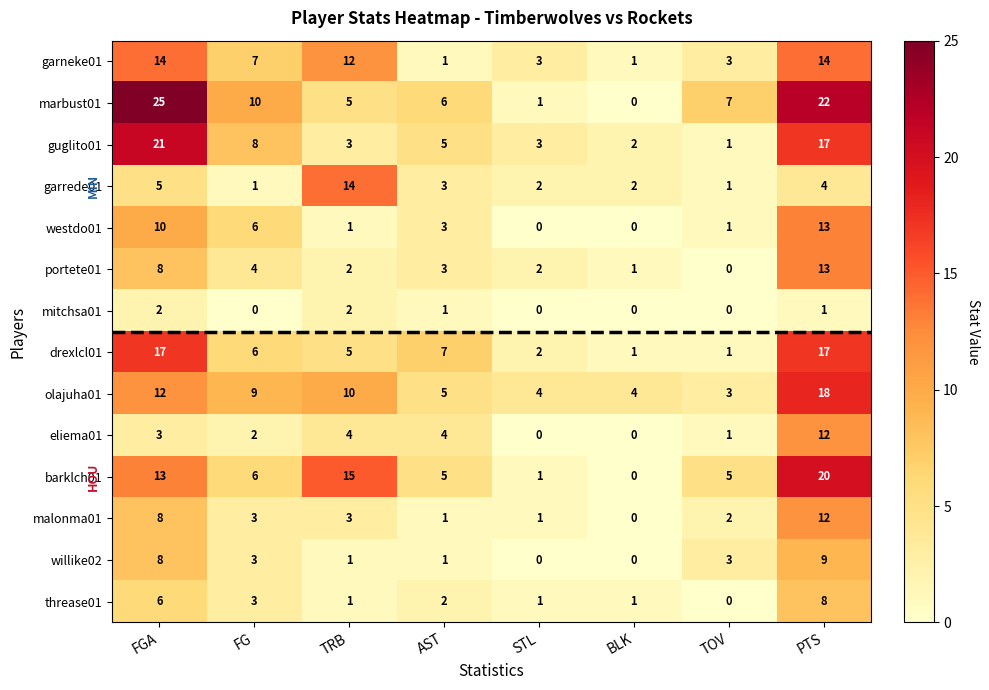

What is the sum of the barklch01 values at TRB and BLK?

15